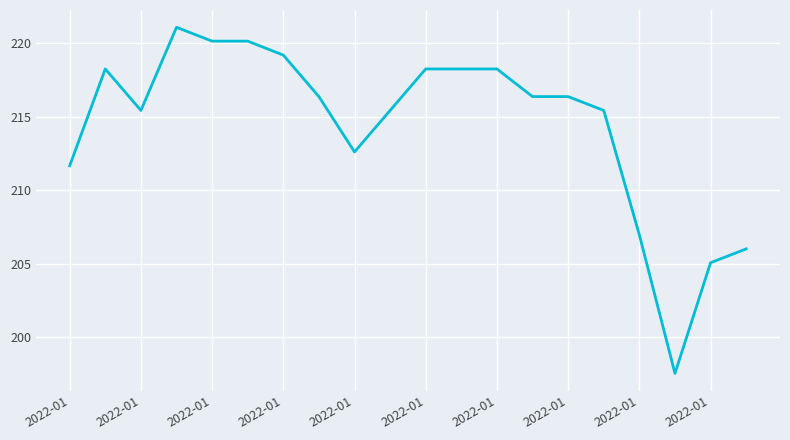

What is the maximum value shown in the chart?

221.1